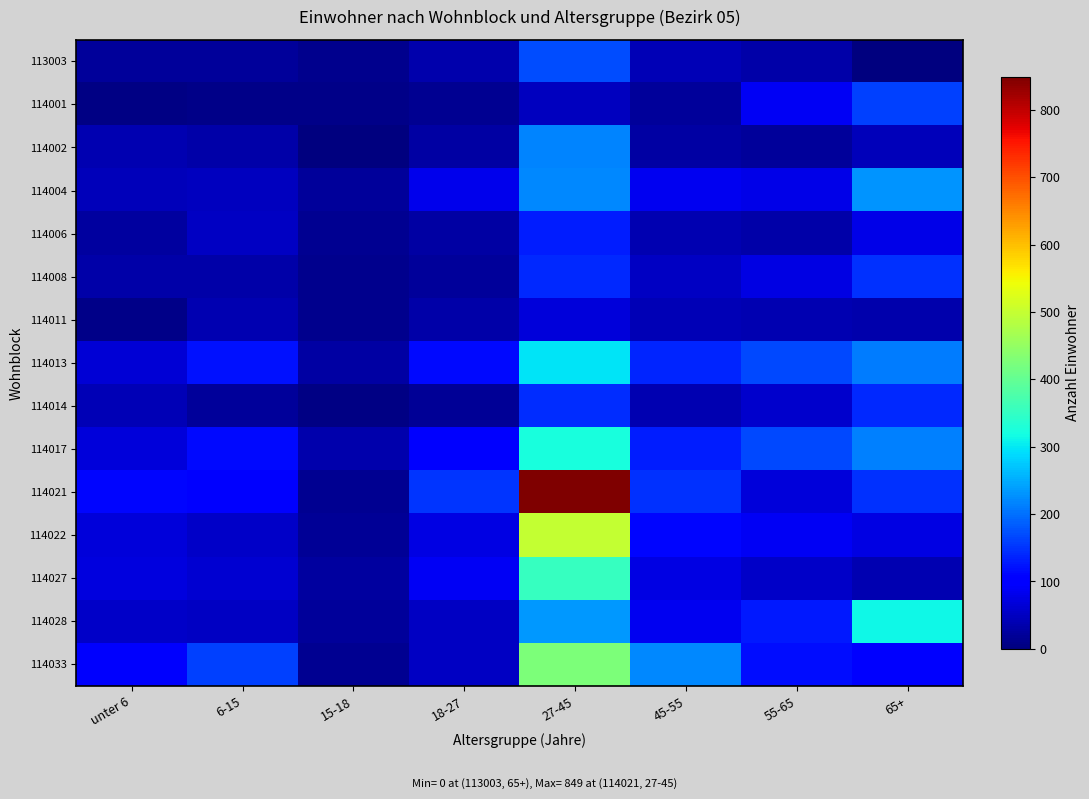

At unter 6, list the series in order from largest to smallest.

114021, 114033, 114027, 114017, 114022, 114013, 114028, 114004, 114014, 114002, 114008, 114006, 113003, 114011, 114001